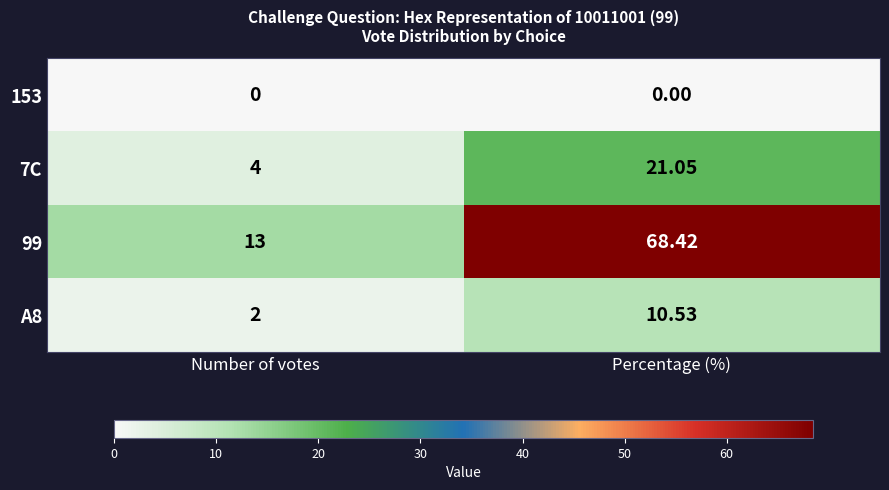

What is the difference between the highest and lowest values at Percentage (%)?

68.4